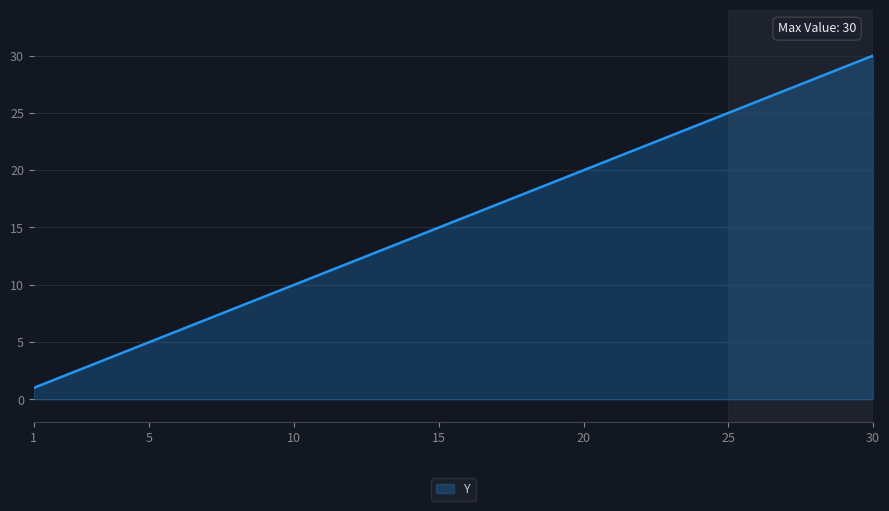

Reading right to left, list all the values displayed in this chart.

30	29	28	27	26	25	24	23	22	21	20	19	18	17	16	15	14	13	12	11	10	9	8	7	6	5	4	3	2	1